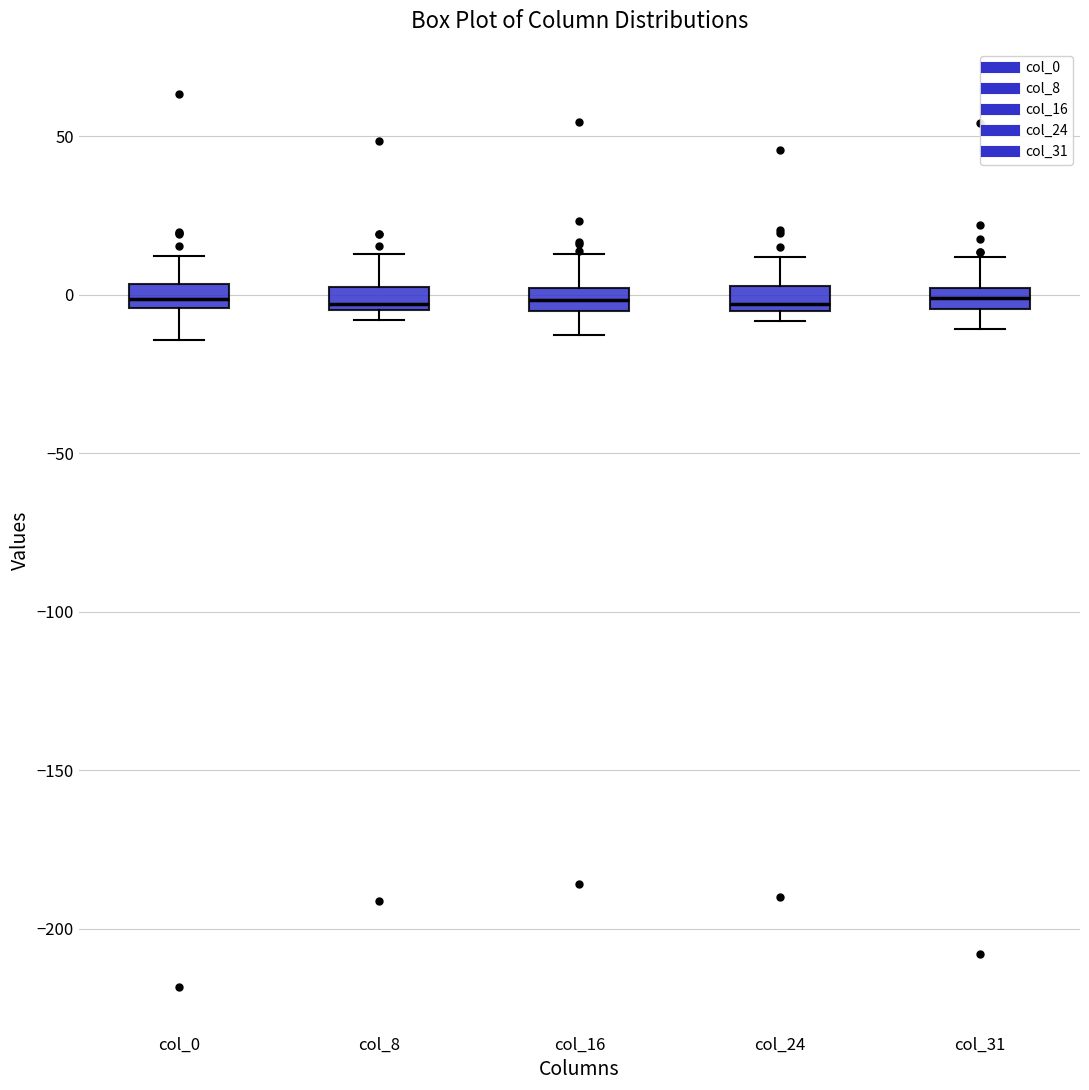

Where is the lower edge of the box for col_0 on the y-axis? The values are not printed on the chart, so give them approximately, as read against the axis.

-5